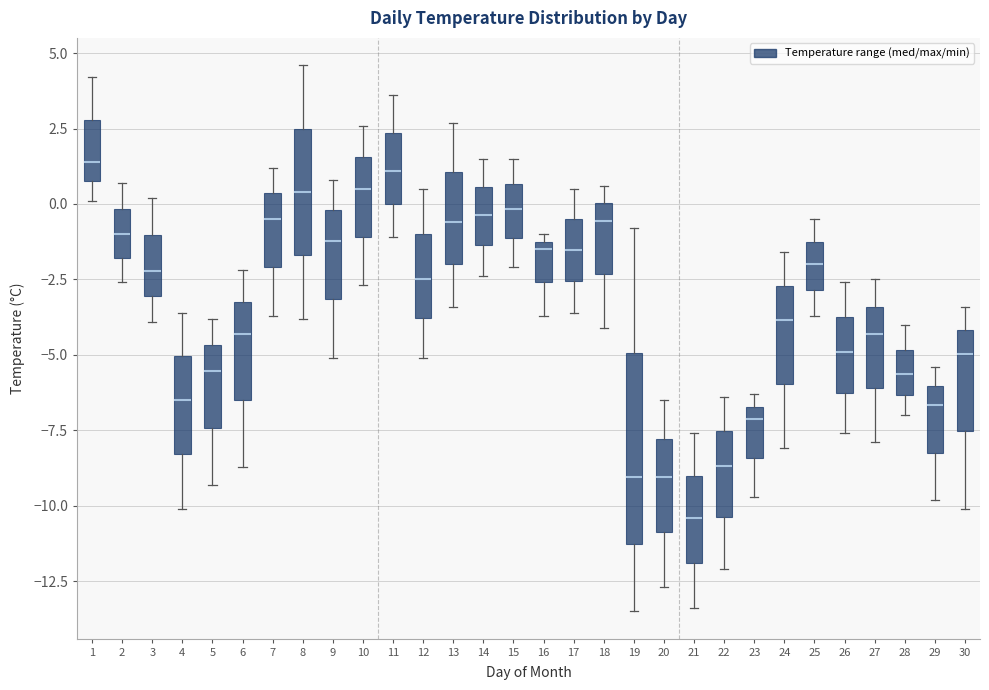

Which box's median line is the lowest?

21